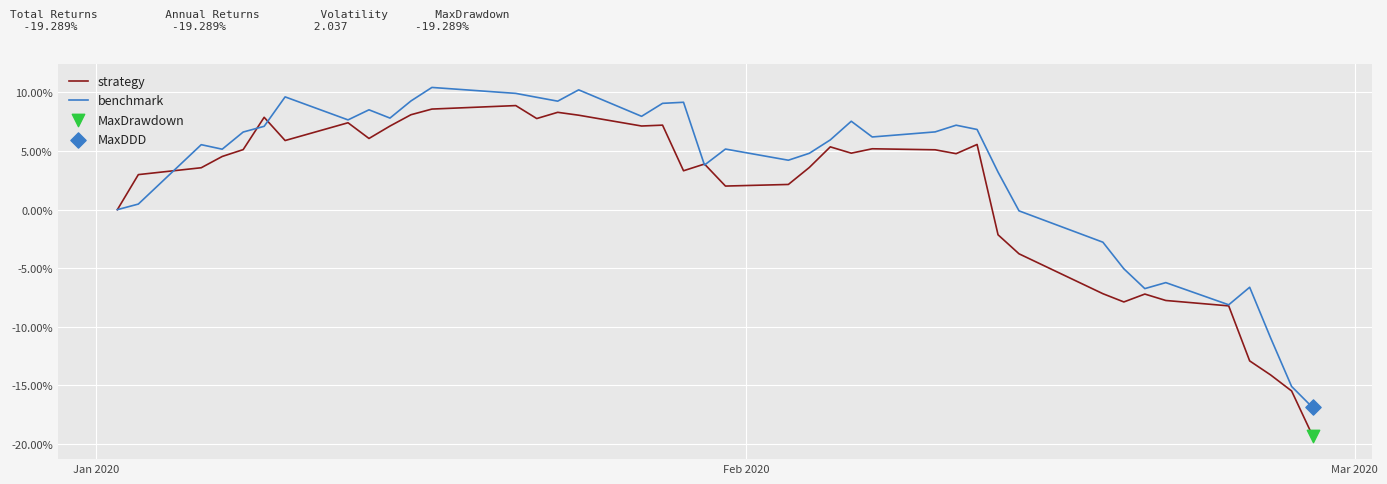

Which series has the largest total across all categories?

benchmark